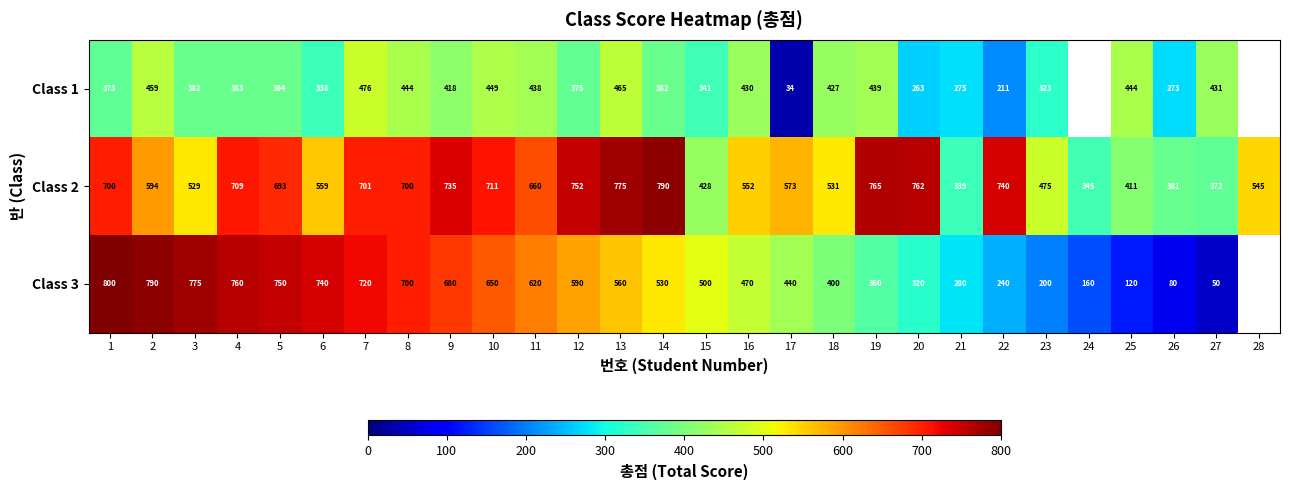

What is the spread (max minus min) of values at 16?

122